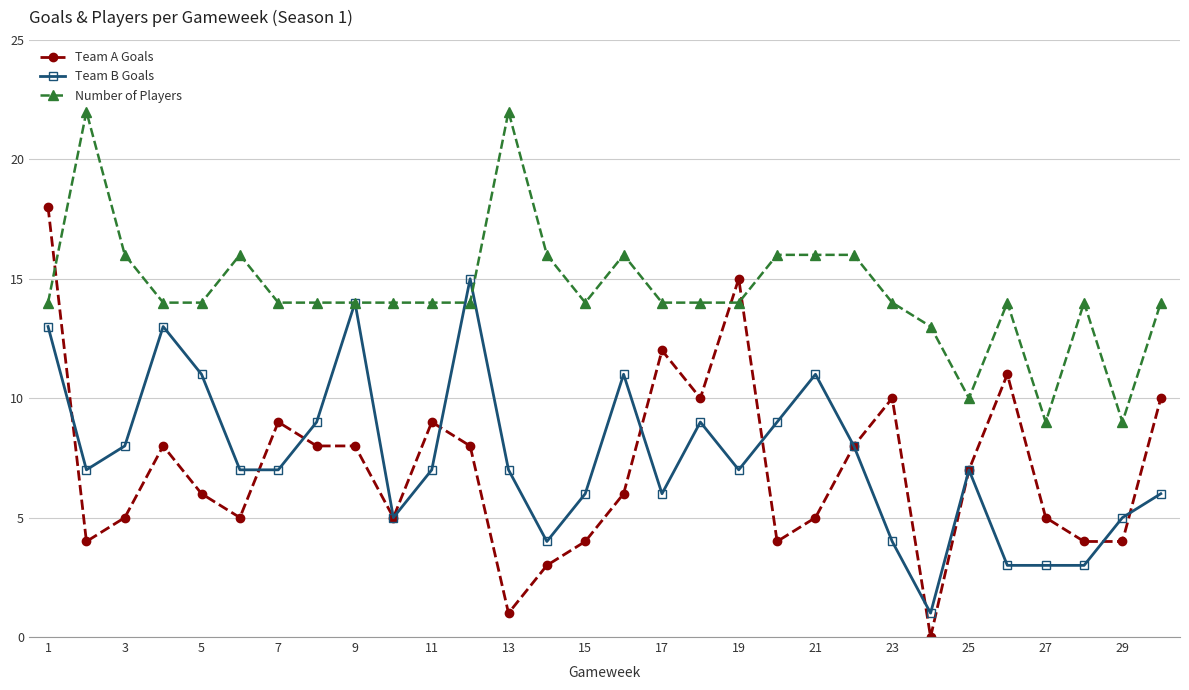

List the series in order of their peak value, highest first.

Number of Players, Team A Goals, Team B Goals